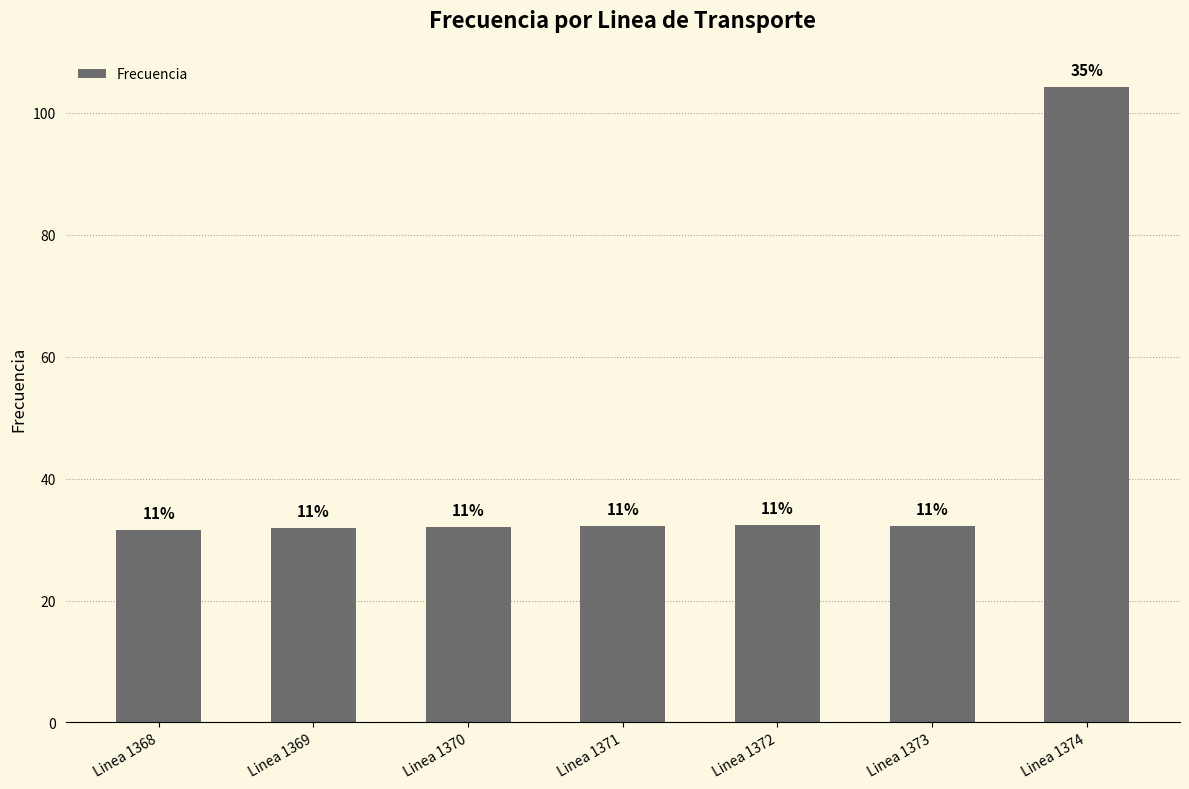

What is the change in value from Linea 1372 to Linea 1373?

-0.3